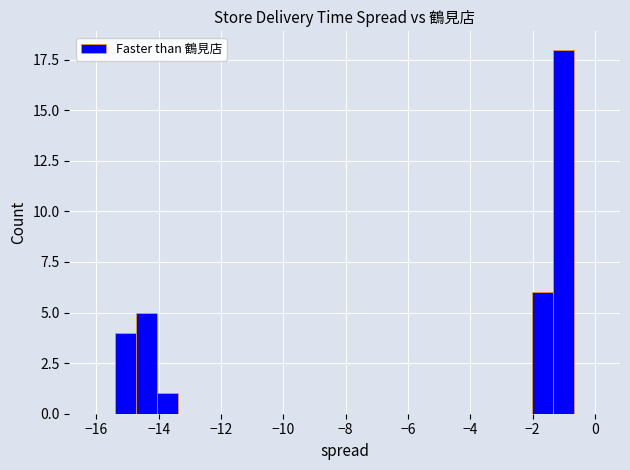

Read against the x-axis, roughly where is the centre of the tallest bar?

-1.0